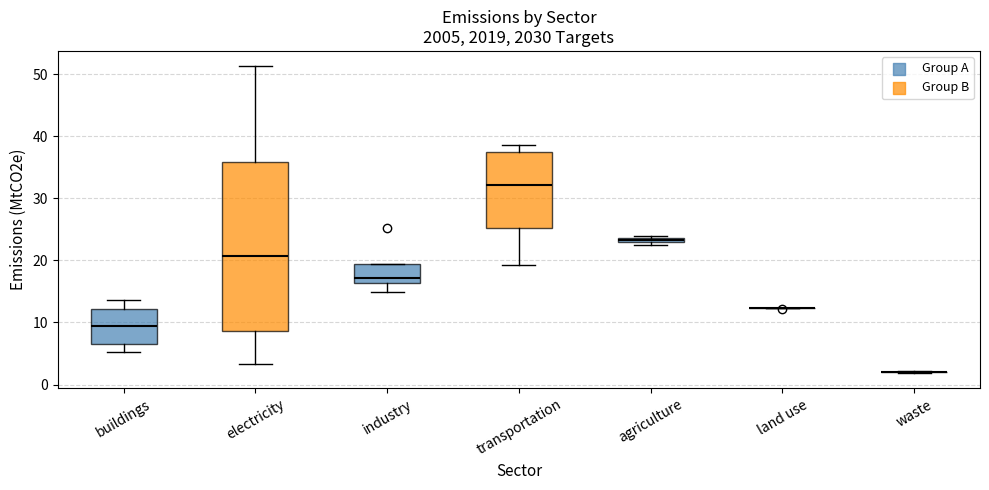

Comparing the boxes themselves (not the whiskers), which one is the tallest?

electricity